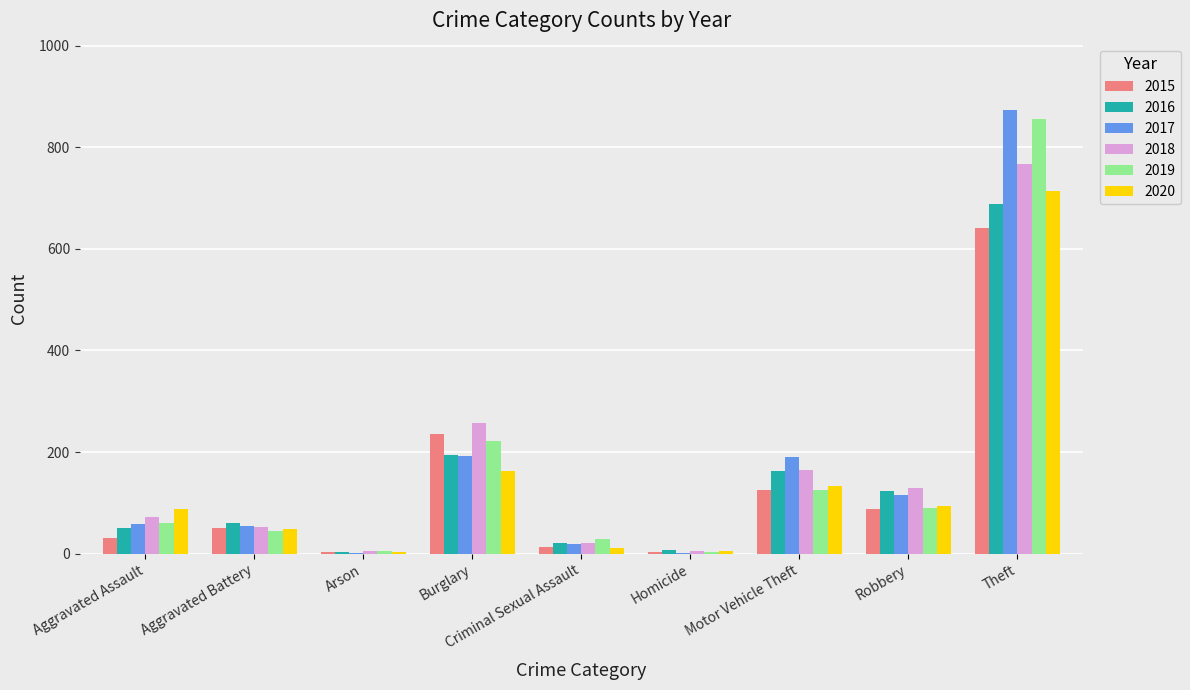

Is the value of 2017 at Burglary greater than the value of 2018 at Theft?

No